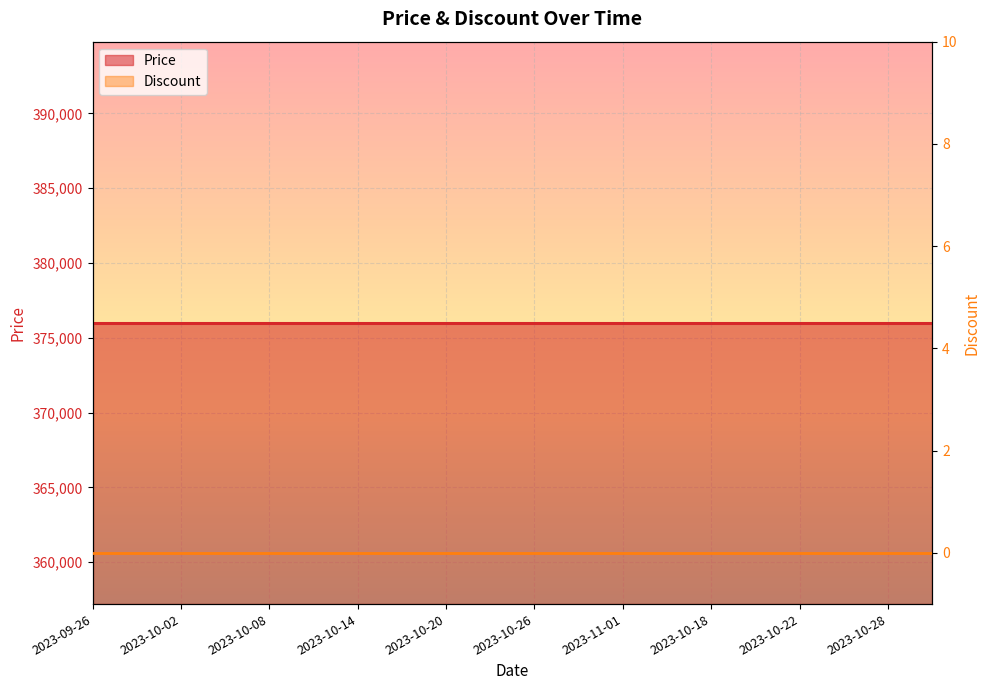

What is the spread (max minus min) of values at 2023-10-20?

376000